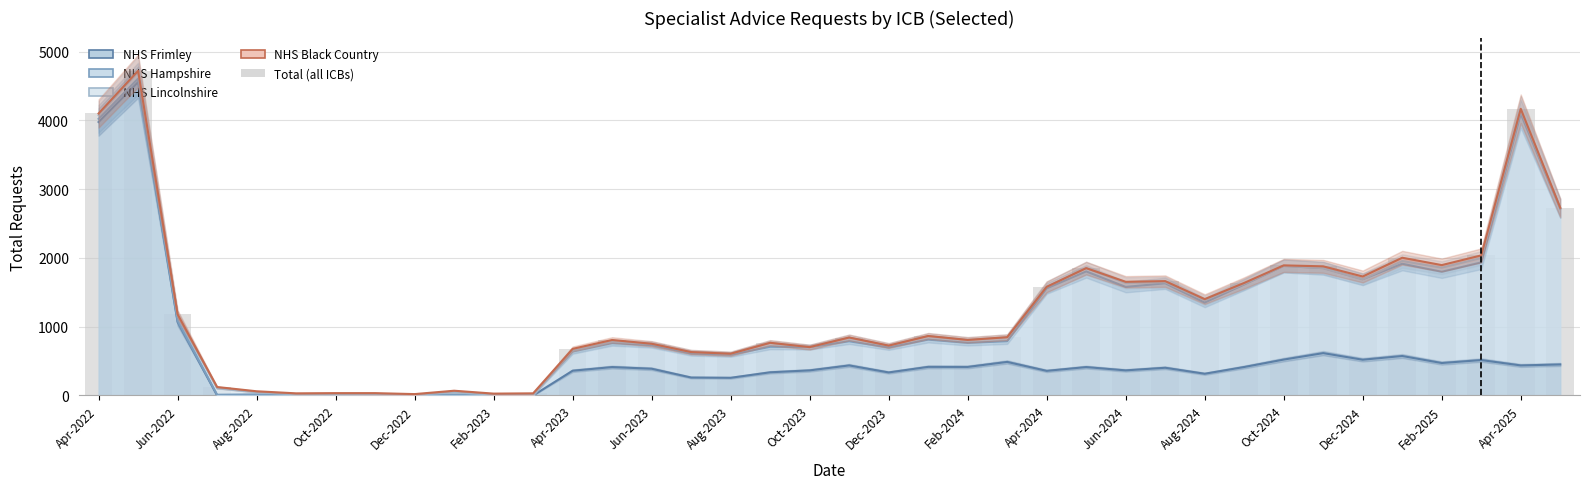

What is the smallest value displayed?

20